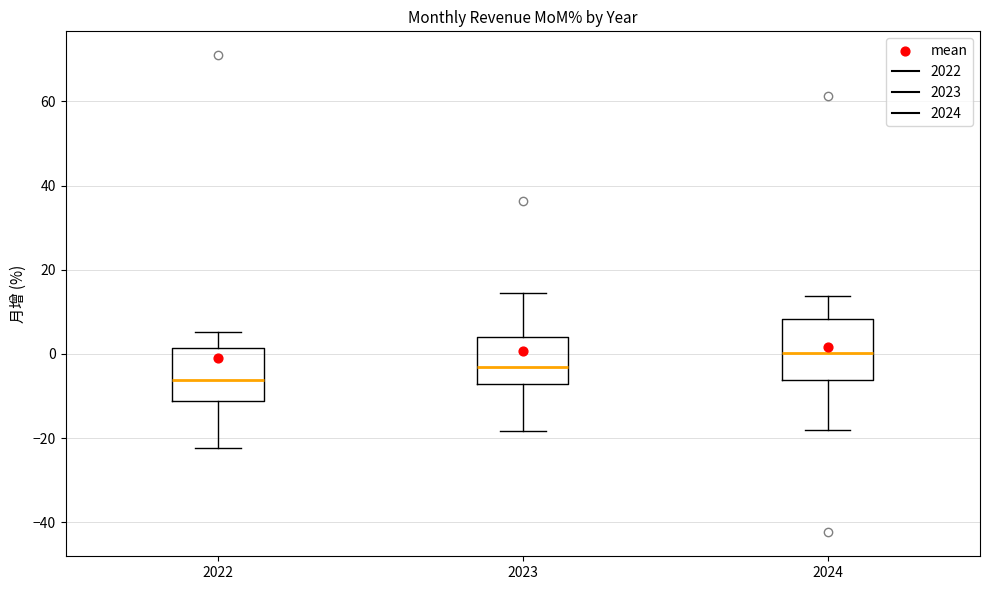

Reading left to right, transcribe this box plot: for each box, give where its median line is, the range the box spans, and where its two whiskers end, as read against the y-axis. The values are not printed on the chart, so give them approximately, as read against the axis.

2022: median -6, box -12 to 2, whiskers -22 to 6
2023: median -4, box -8 to 4, whiskers -18 to 14
2024: median 0, box -6 to 8, whiskers -18 to 14